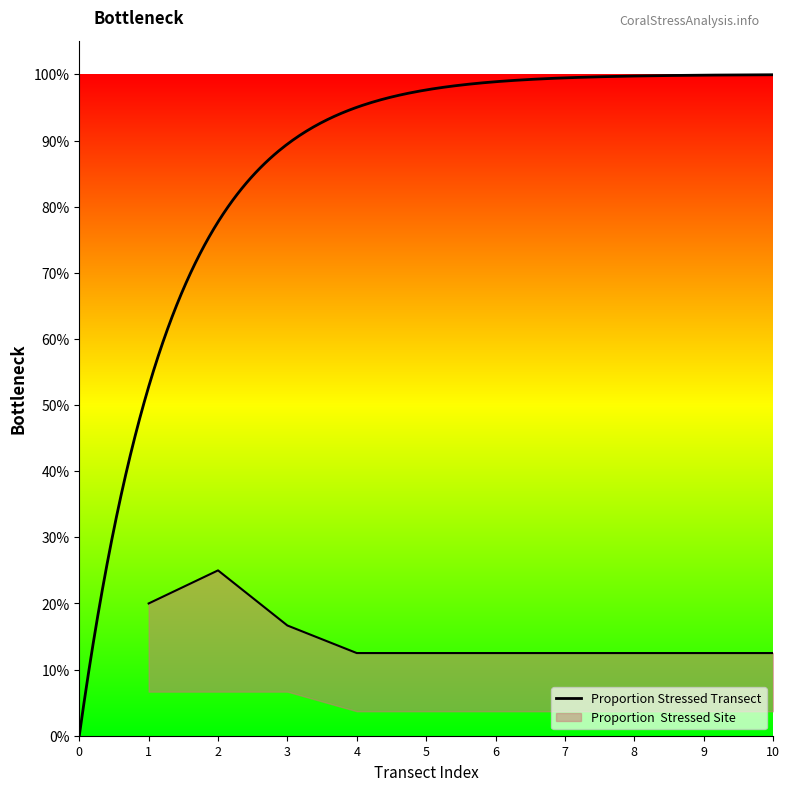

True or false: the data has more than 1 interior local peaks.

False